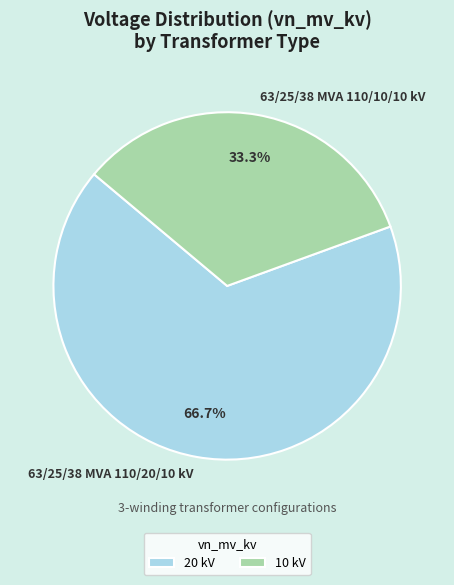

Is there any slice that represents more than half of the pie?

Yes